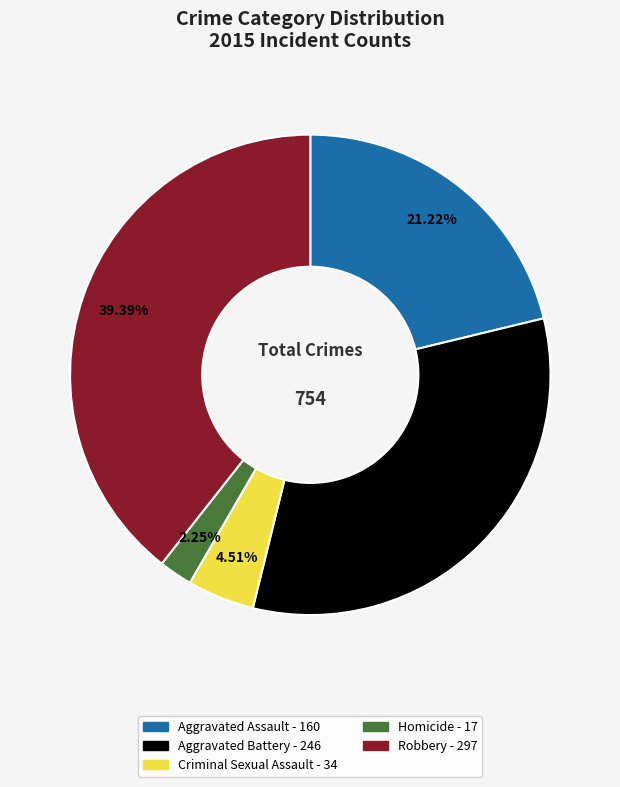

Which slice is the smallest?

Homicide